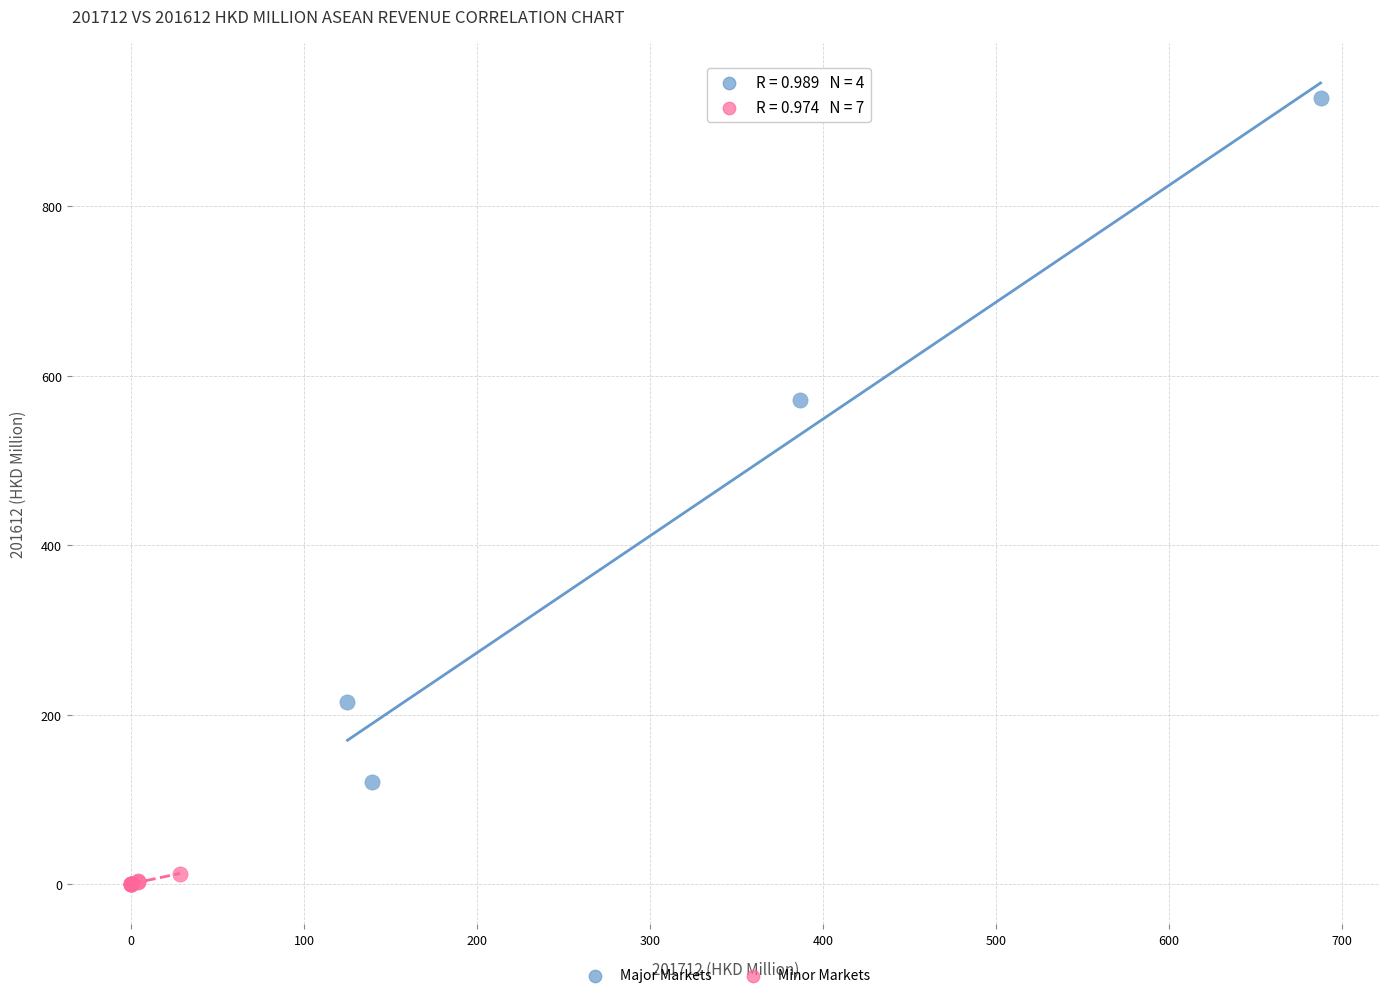

Which series has the largest Y range (max minus min)?

Major Markets